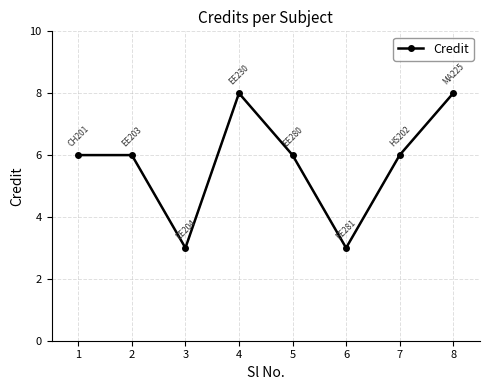

Approximately how many times larger is the value at 3 compared to 5?

0.5